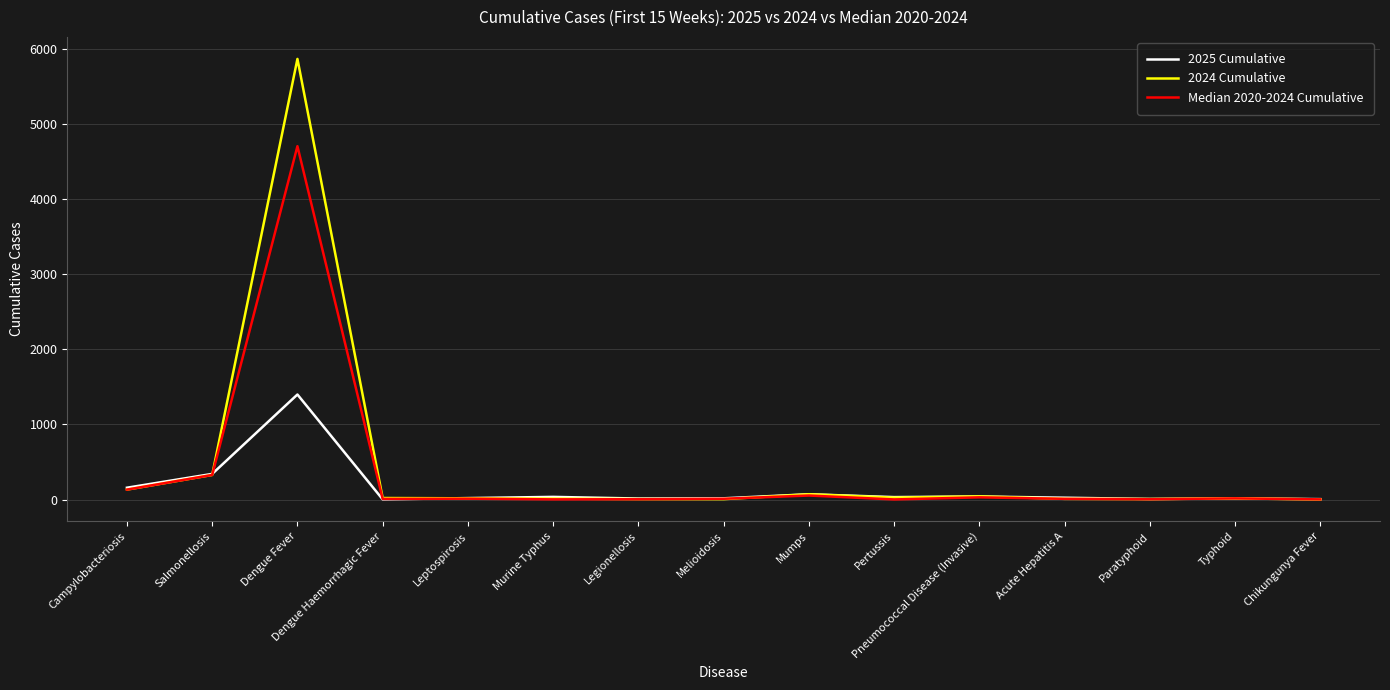

What is the total value across all series at Salmonellosis?

998